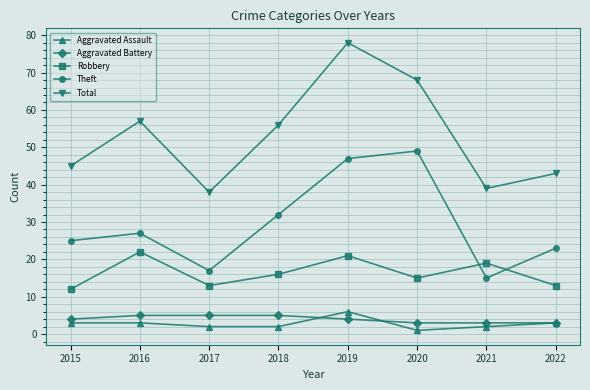

Reading right to left, what are all the values shown in this chart?

Aggravated Assault: 3	2	1	6	2	2	3	3
Aggravated Battery: 3	3	3	4	5	5	5	4
Robbery: 13	19	15	21	16	13	22	12
Theft: 23	15	49	47	32	17	27	25
Total: 43	39	68	78	56	38	57	45